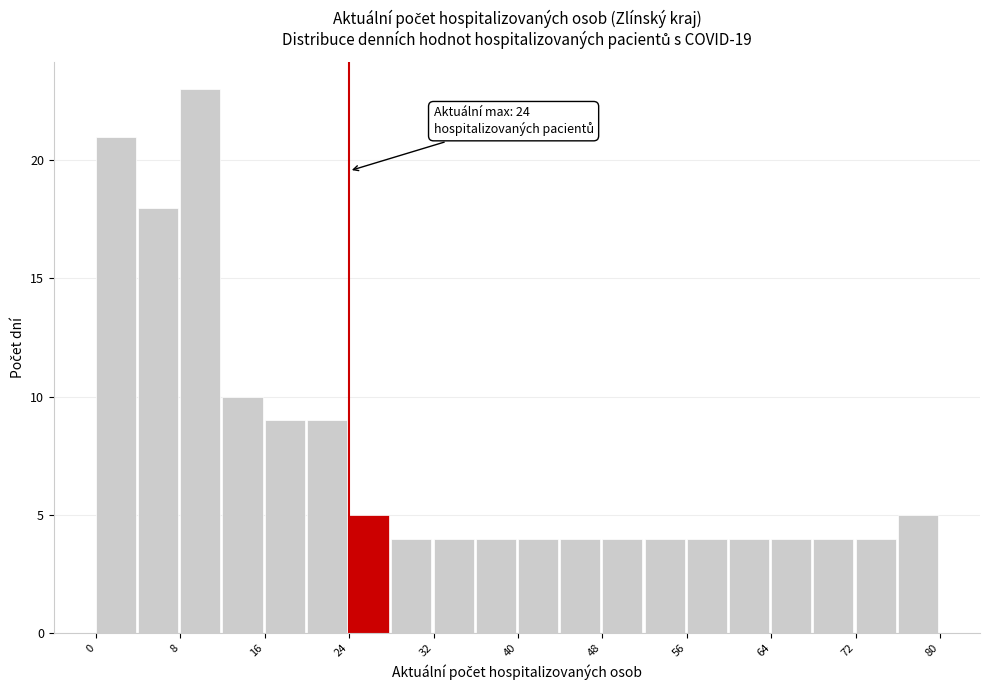

Over which range of the x-axis is the bar tallest?

8 to 12